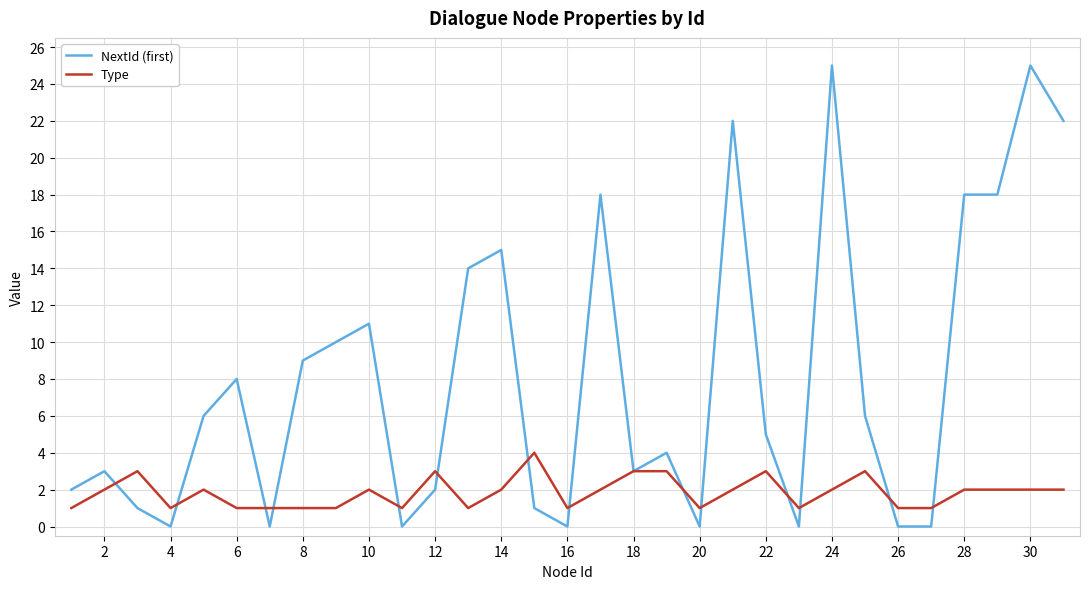

List the series in order of their peak value, lowest first.

Type, NextId (first)